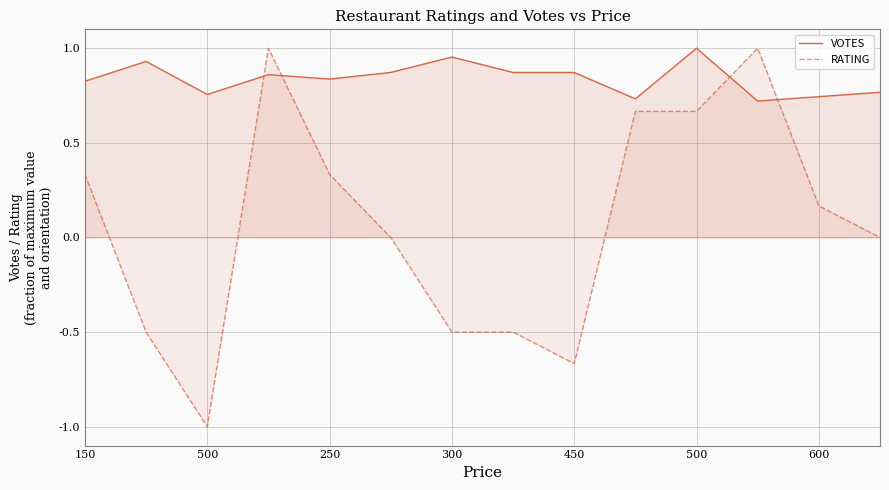

List the labels in order of VOTES value, smallest first.

11, 9, 12, 250, 13, 150, 450, 300, 500, 7, 8, 500, 600, 10